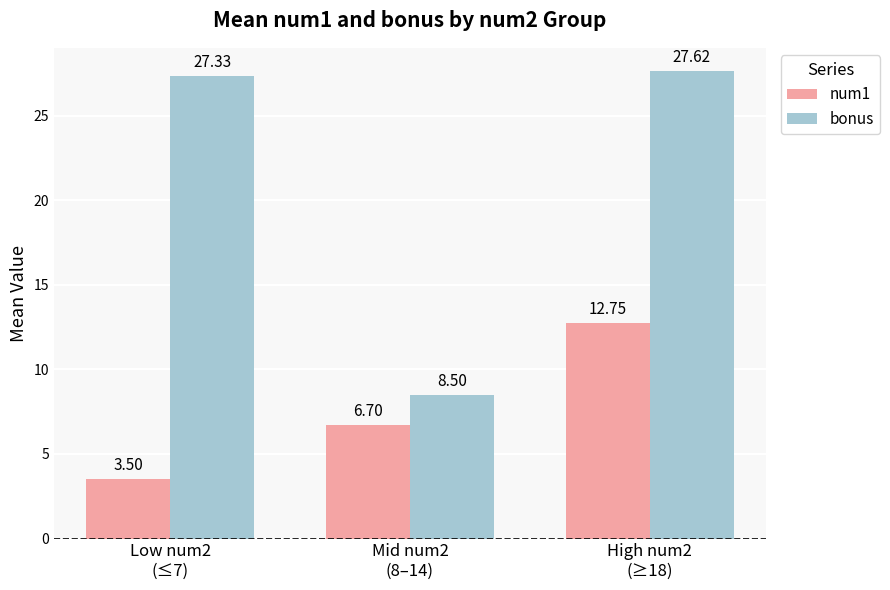

At which label is bonus closest to 18?

Low num2
(≤7)